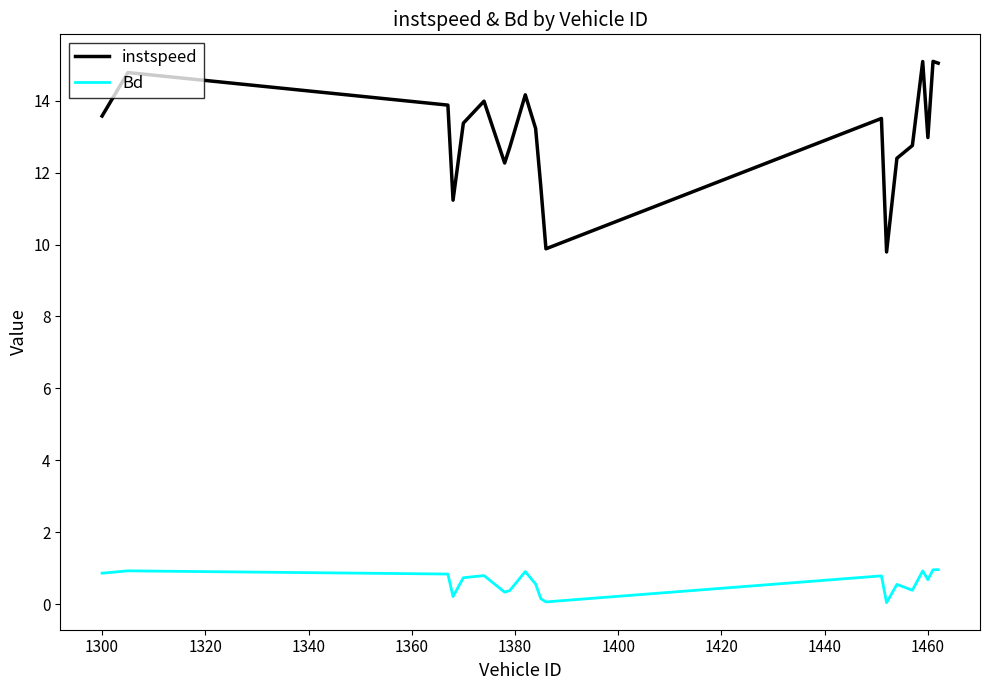

Rank the series by their average value, from highest to lowest.

instspeed, Bd